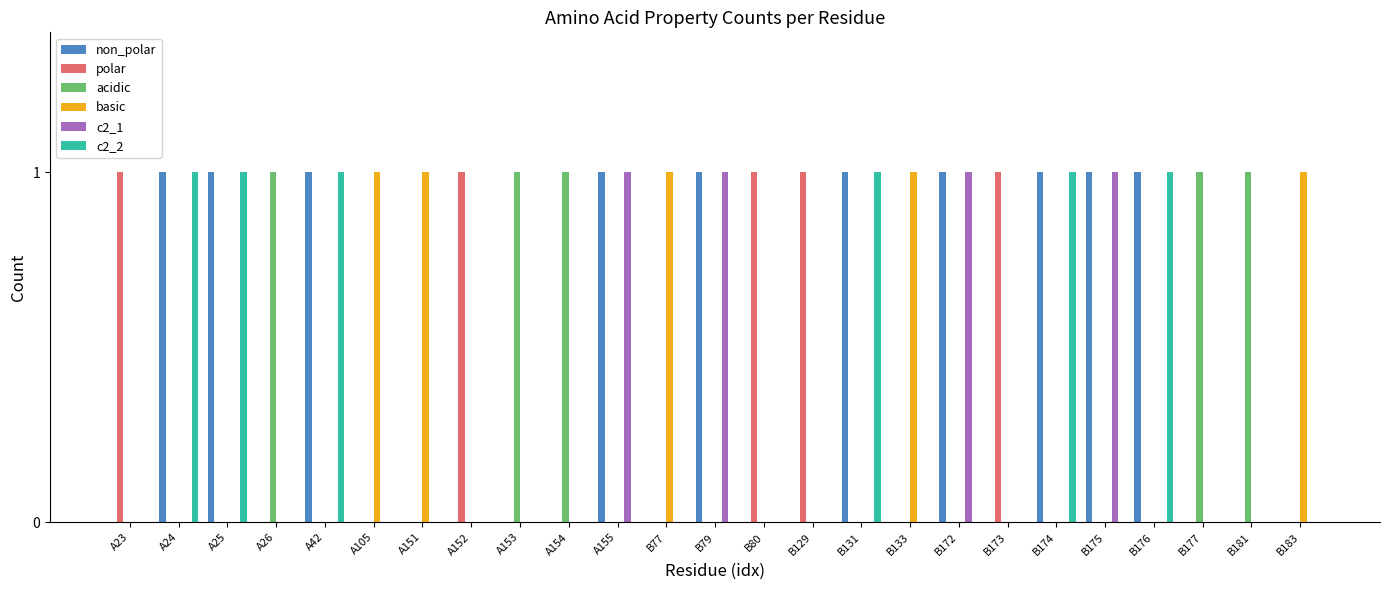

Reading right to left, extract all data points from this chart.

non_polar: B183=0	B181=0	B177=0	B176=1	B175=1	B174=1	B173=0	B172=1	B133=0	B131=1	B129=0	B80=0	B79=1	B77=0	A155=1	A154=0	A153=0	A152=0	A151=0	A105=0	A42=1	A26=0	A25=1	A24=1	A23=0
polar: B183=0	B181=0	B177=0	B176=0	B175=0	B174=0	B173=1	B172=0	B133=0	B131=0	B129=1	B80=1	B79=0	B77=0	A155=0	A154=0	A153=0	A152=1	A151=0	A105=0	A42=0	A26=0	A25=0	A24=0	A23=1
acidic: B183=0	B181=1	B177=1	B176=0	B175=0	B174=0	B173=0	B172=0	B133=0	B131=0	B129=0	B80=0	B79=0	B77=0	A155=0	A154=1	A153=1	A152=0	A151=0	A105=0	A42=0	A26=1	A25=0	A24=0	A23=0
basic: B183=1	B181=0	B177=0	B176=0	B175=0	B174=0	B173=0	B172=0	B133=1	B131=0	B129=0	B80=0	B79=0	B77=1	A155=0	A154=0	A153=0	A152=0	A151=1	A105=1	A42=0	A26=0	A25=0	A24=0	A23=0
c2_1: B183=0	B181=0	B177=0	B176=0	B175=1	B174=0	B173=0	B172=1	B133=0	B131=0	B129=0	B80=0	B79=1	B77=0	A155=1	A154=0	A153=0	A152=0	A151=0	A105=0	A42=0	A26=0	A25=0	A24=0	A23=0
c2_2: B183=0	B181=0	B177=0	B176=1	B175=0	B174=1	B173=0	B172=0	B133=0	B131=1	B129=0	B80=0	B79=0	B77=0	A155=0	A154=0	A153=0	A152=0	A151=0	A105=0	A42=1	A26=0	A25=1	A24=1	A23=0